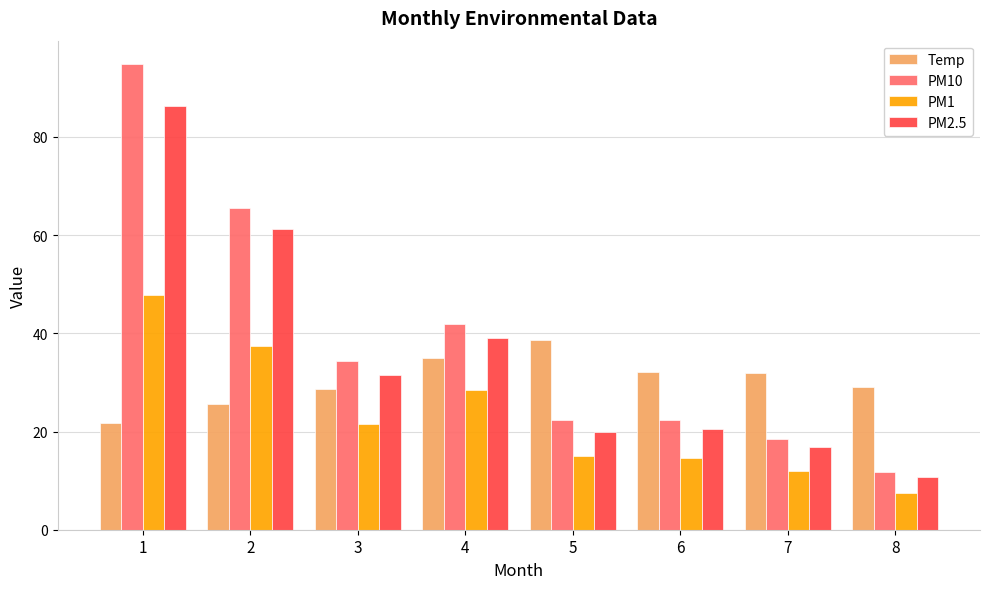

What is the sum of all Temp values?

242.8